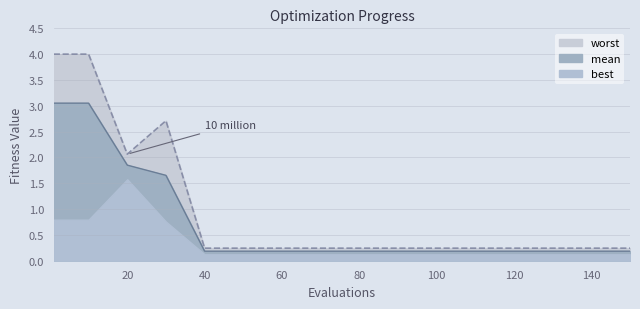

True or false: mean and worst intersect in this chart.

False